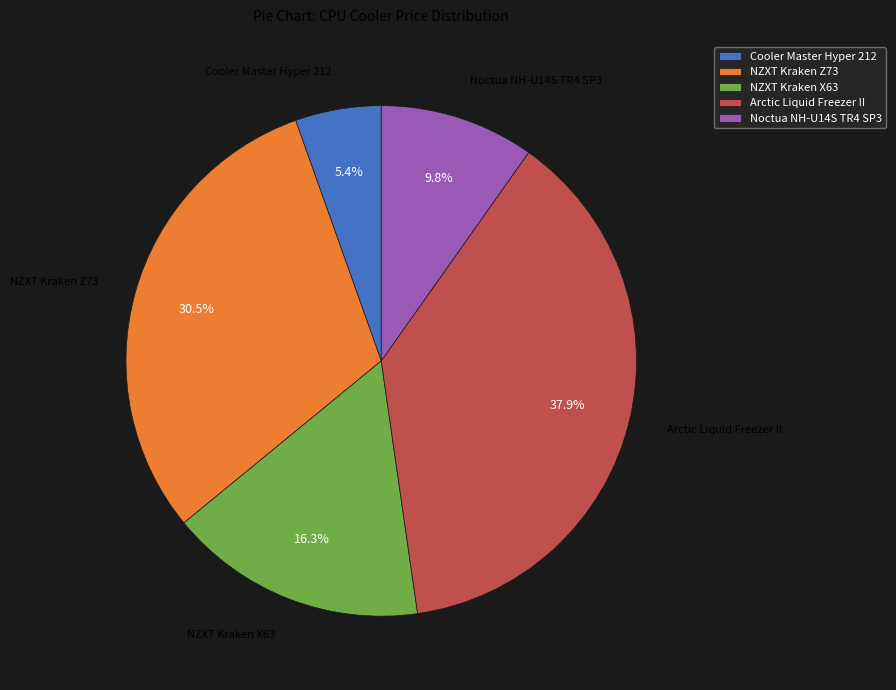

What is the smallest slice in the pie chart?

Cooler Master Hyper 212